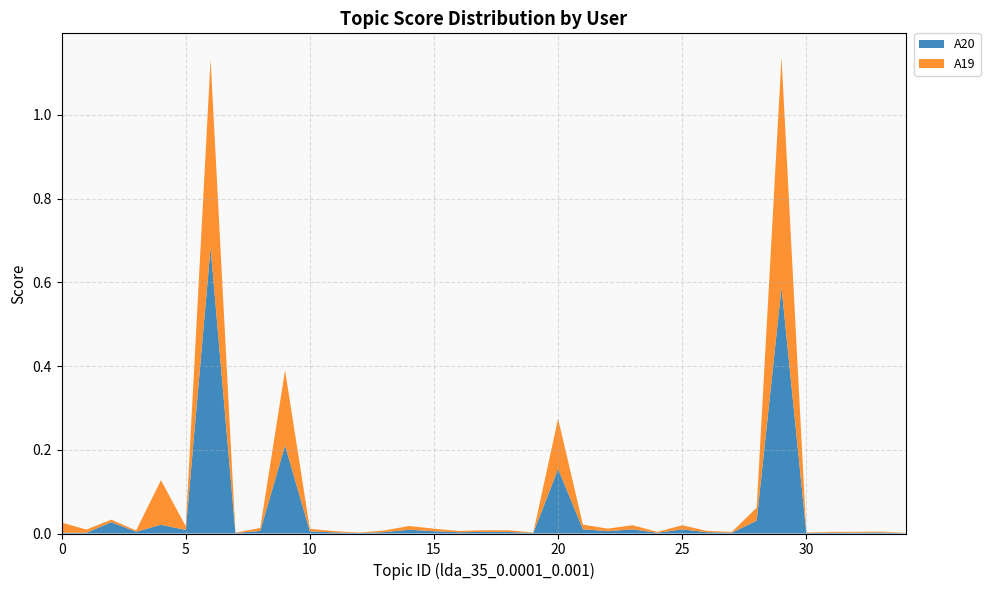

Reading right to left, extract all data points from this chart.

A20: 34=0.0	33=0.0	32=0.0	31=0.0	30=0.0	29=0.6	28=0.0	27=0.0	26=0.0	25=0.0	24=0.0	23=0.0	22=0.0	21=0.0	20=0.2	19=0.0	18=0.0	17=0.0	16=0.0	15=0.0	14=0.0	13=0.0	12=0.0	11=0.0	10=0.0	9=0.2	8=0.0	7=0.0	6=0.7	5=0.0	4=0.0	3=0.0	2=0.0	1=0.0	0=0.0
A19: 34=0.0	33=0.0	32=0.0	31=0.0	30=0.0	29=0.6	28=0.0	27=0.0	26=0.0	25=0.0	24=0.0	23=0.0	22=0.0	21=0.0	20=0.1	19=0.0	18=0.0	17=0.0	16=0.0	15=0.0	14=0.0	13=0.0	12=0.0	11=0.0	10=0.0	9=0.2	8=0.0	7=0.0	6=0.5	5=0.0	4=0.1	3=0.0	2=0.0	1=0.0	0=0.0